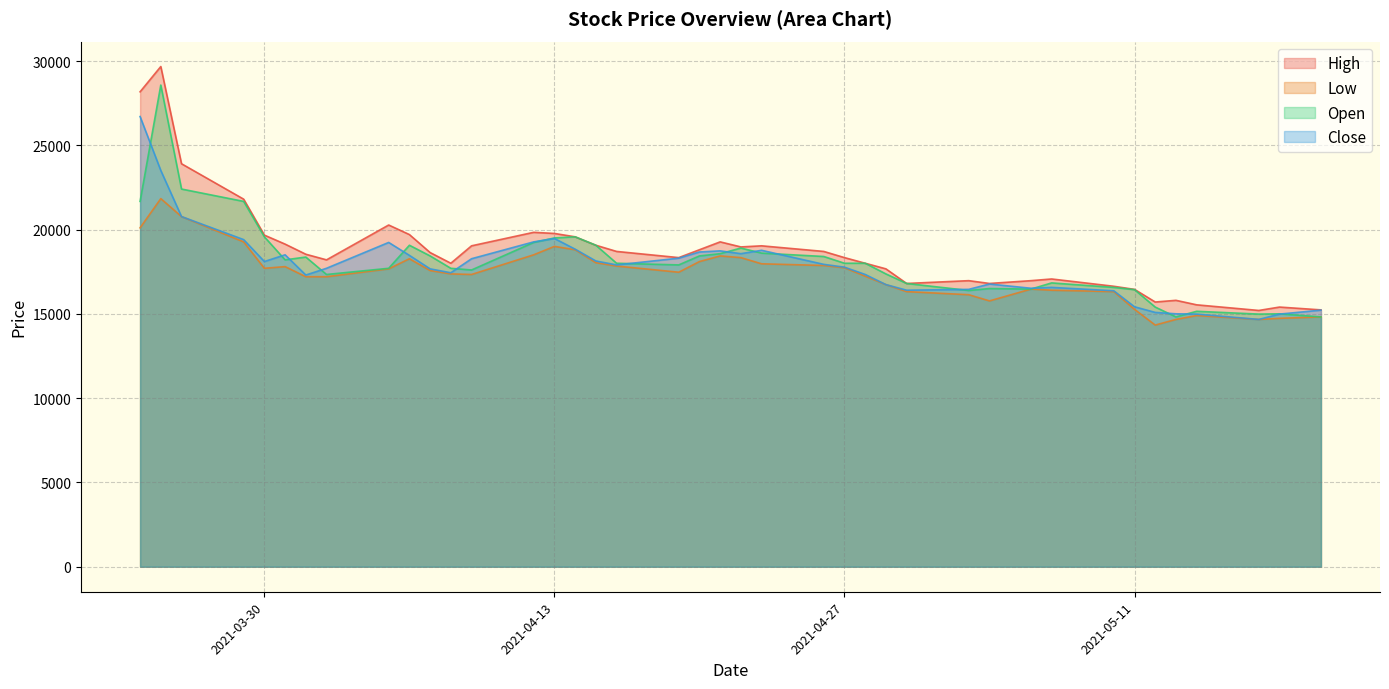

Reading left to right, extract all data points from this chart.

High: 28186	29687	23917	21815	19680	19147	18546	18213	20281	19714	18646	18012	19046	19847	19780	19580	19080	18713	18346	18813	19280	18980	19046	18713	18346	18012	17679	16812	16978	16812	16978	17078	16645	16461	15711	15811	15544	15210	15411	15244
Low: 20114	21848	20781	19280	17712	17812	17212	17212	17679	18279	17579	17379	17345	18513	19013	18813	18046	17846	17479	18112	18446	18346	17979	17879	17746	17245	16745	16328	16144	15777	16478	16411	16328	15277	14343	14677	14910	14677	14743	14827
Open: 21682	28587	22416	21682	19580	18213	18379	17345	17712	19080	18446	17712	17612	19247	19513	19580	19080	18012	17912	18446	18579	18913	18613	18413	18012	18012	17379	16812	16395	16511	16478	16845	16578	16445	15411	14827	15160	14994	15010	14827
Close: 26719	23517	20782	19414	18113	18513	17312	17713	19247	18480	17679	17446	18280	19280	19481	18847	18146	17913	18313	18680	18747	18580	18780	17946	17779	17346	16745	16412	16462	16779	16528	16579	16378	15428	15094	15011	14994	14677	14994	15228